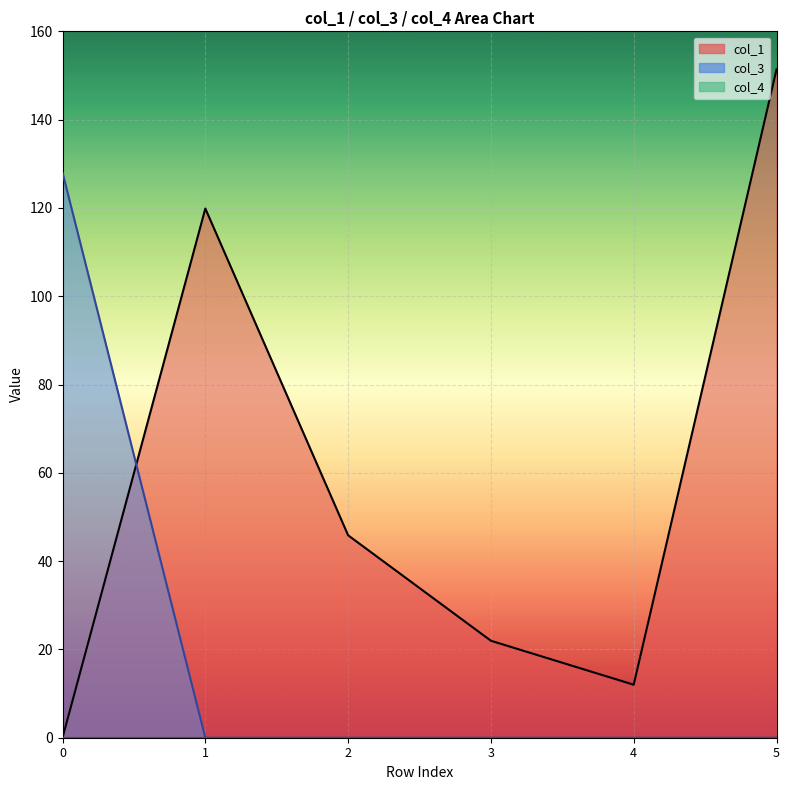

How many values in col_1 are above zero?

5